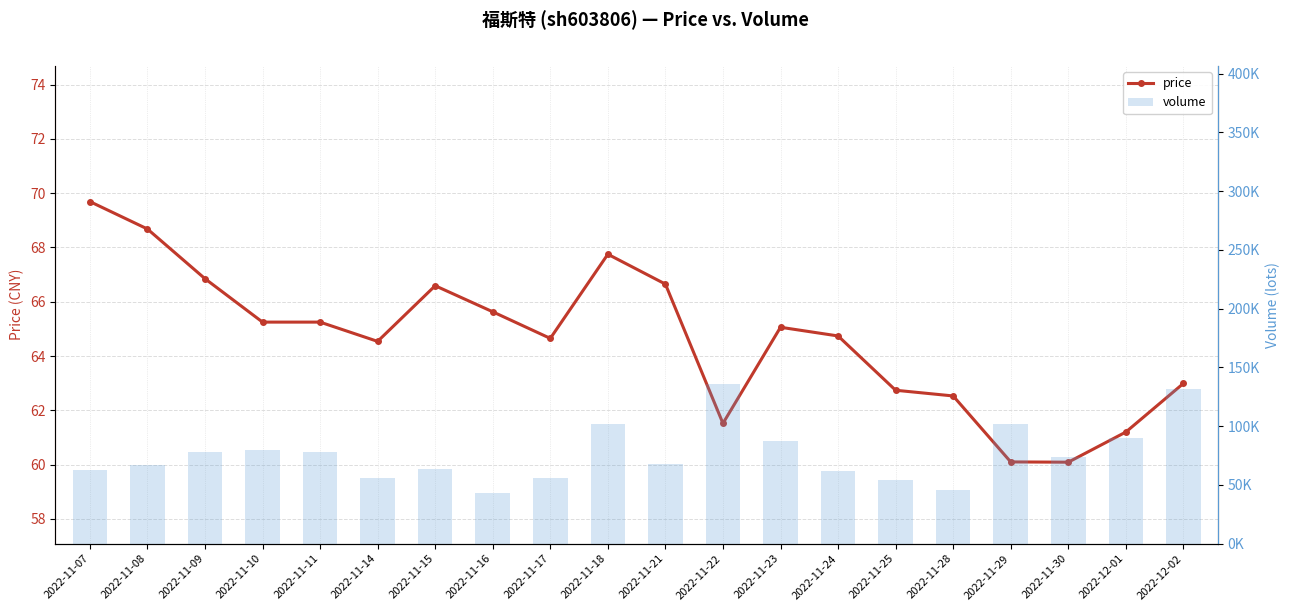

The volume series shows 142897.1 at 2022-11-10. True or false?

False